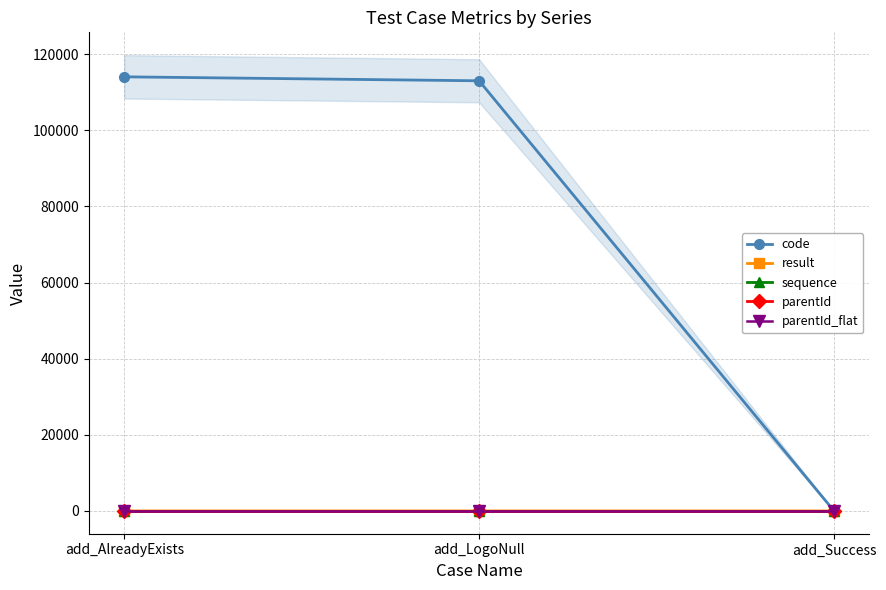

What are all the series names shown in the legend?

code, result, sequence, parentId, parentId_flat